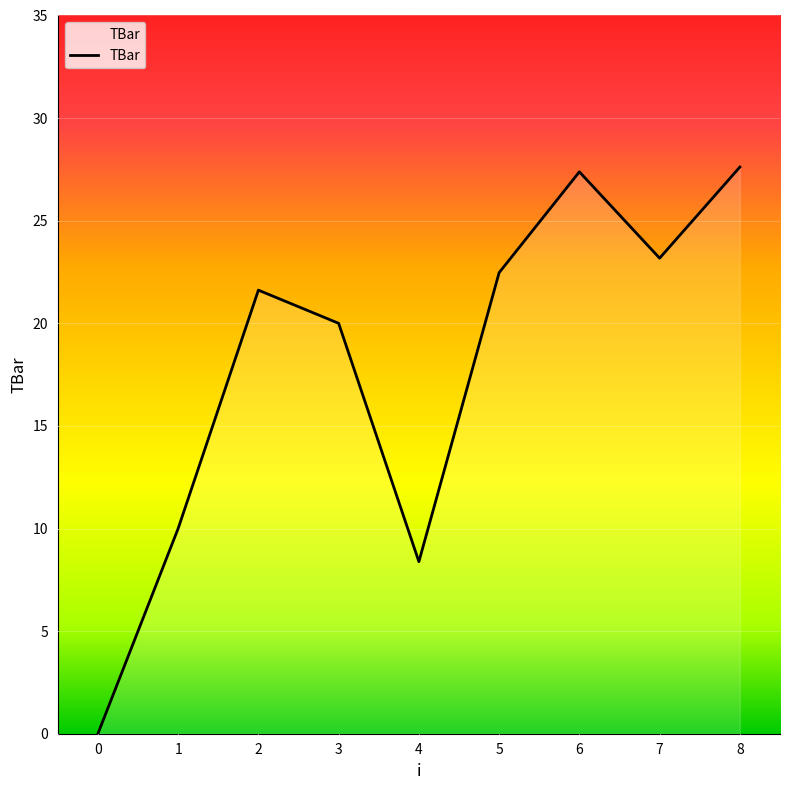

The chart shows a value of -14.2 at 0. True or false?

False